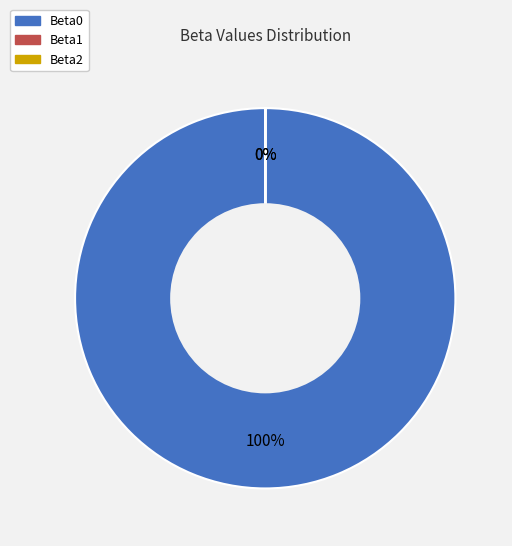

Is it true that Beta0 is 100% of the pie?

True